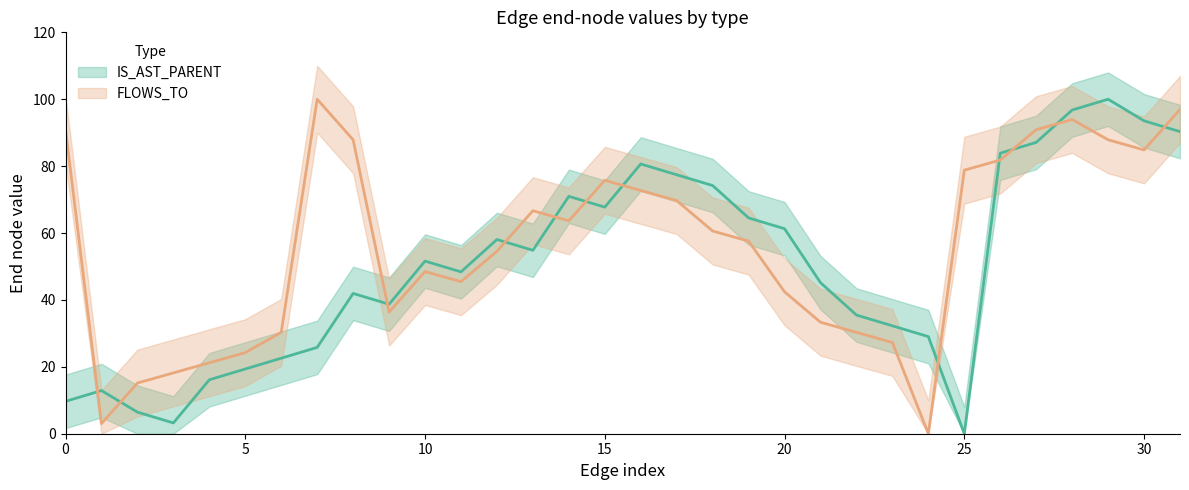

Which series has the largest range (max minus min)?

IS_AST_PARENT